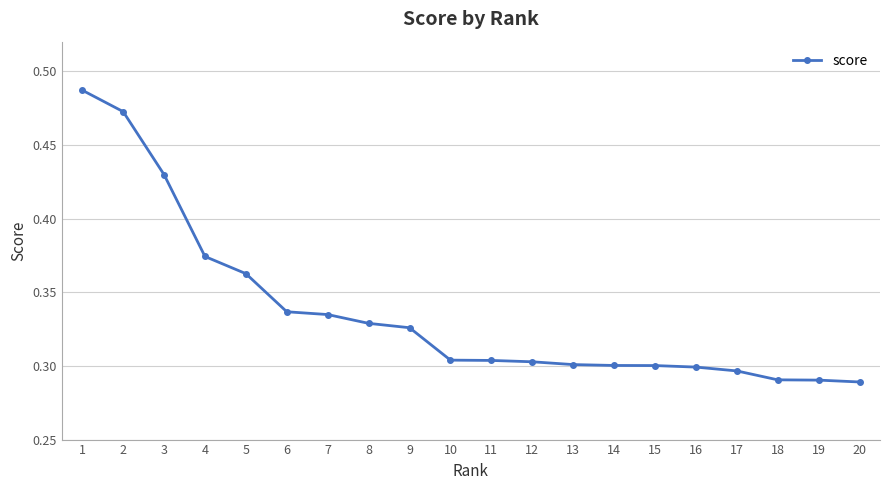

Is this an area chart (filled region under the line)?

No